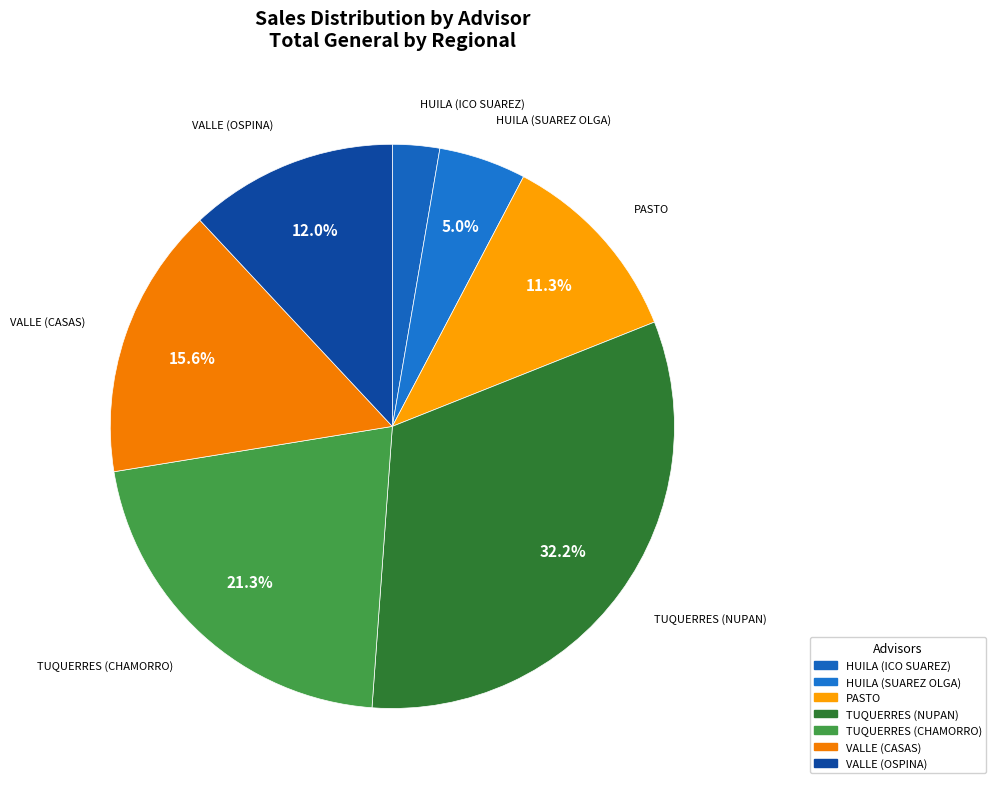

To the nearest percent, what is the difference between the HUILA (SUAREZ OLGA) and TUQUERRES (NUPAN) slice percentages?

27%